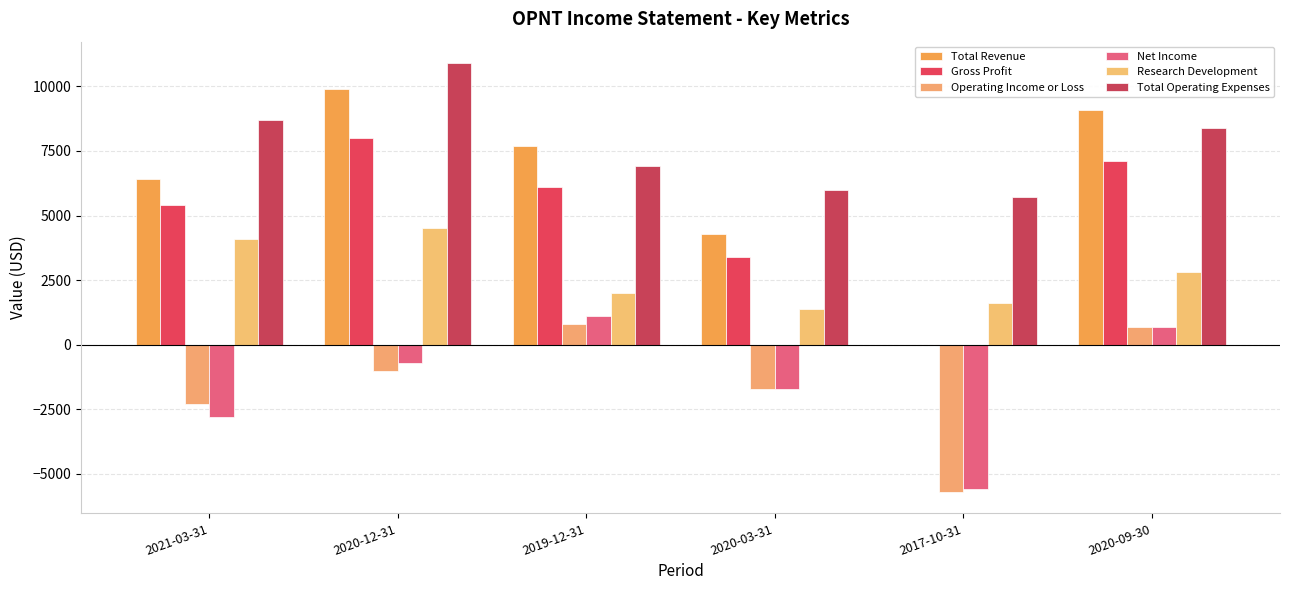

Which series has the largest range (max minus min)?

Total Revenue